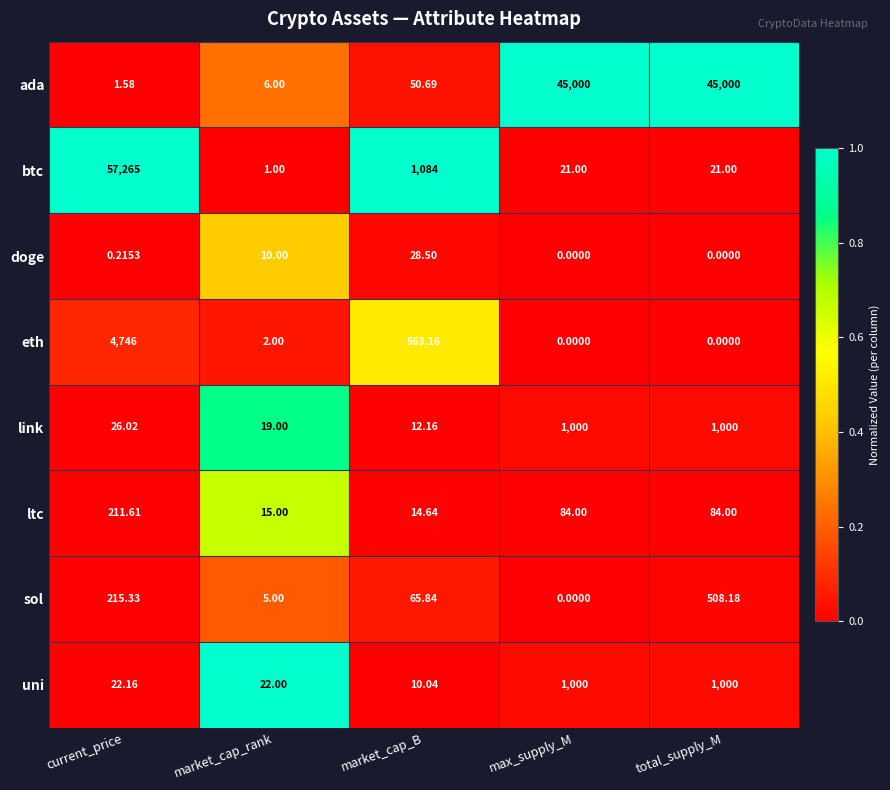

How many categories are shown in the chart?

5